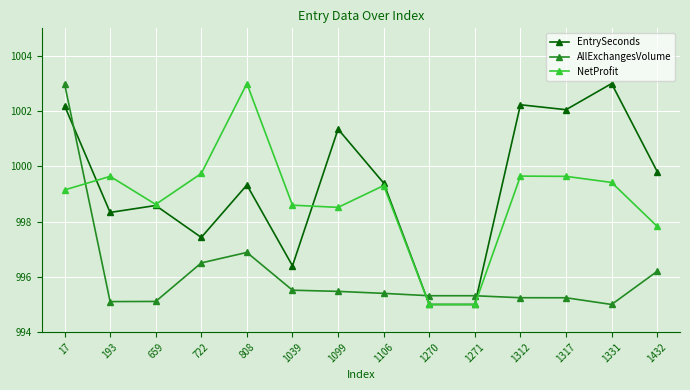

What is the sum of all EntrySeconds values?

13990.1